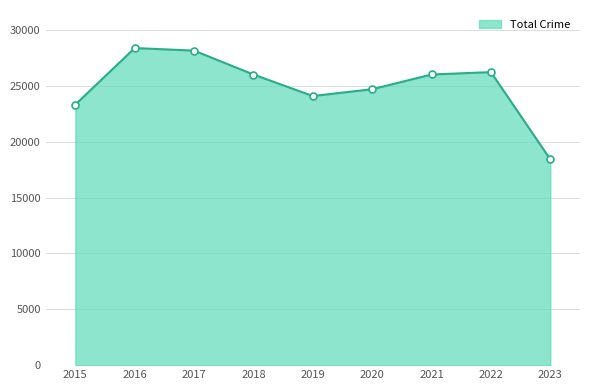

Is it true that the value at 2021 is 26010?

True